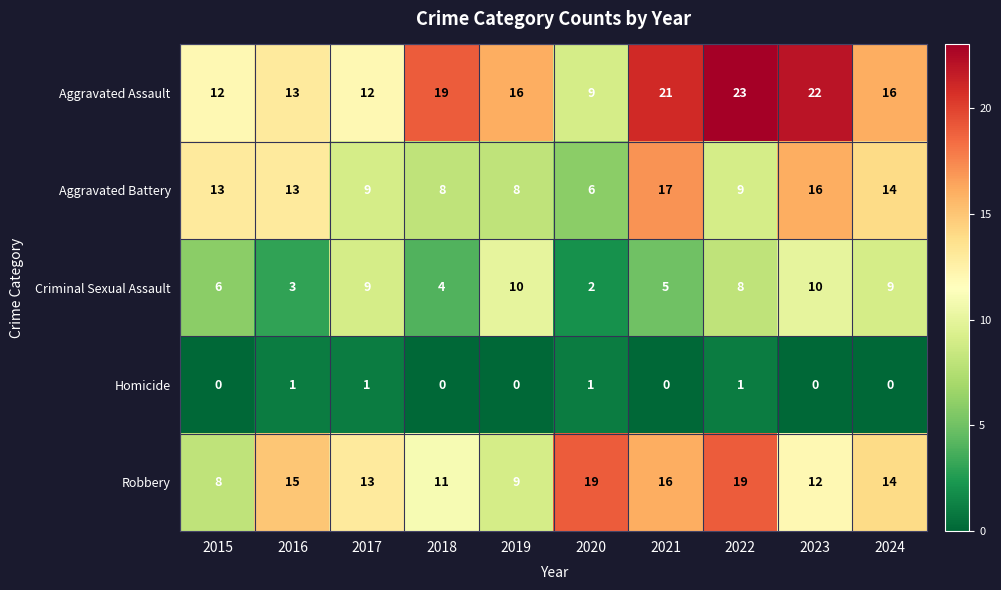

List the series in order of their peak value, highest first.

Aggravated Assault, Robbery, Aggravated Battery, Criminal Sexual Assault, Homicide